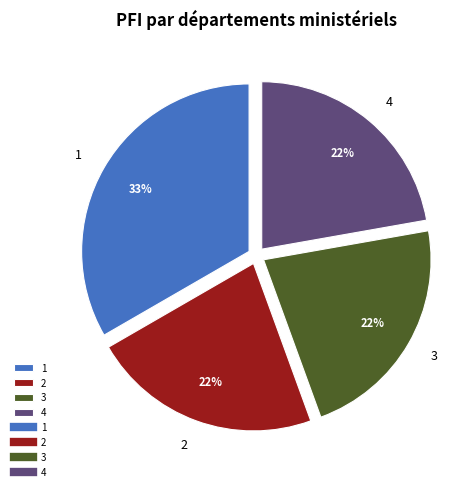

Which category has the biggest portion of the pie?

1